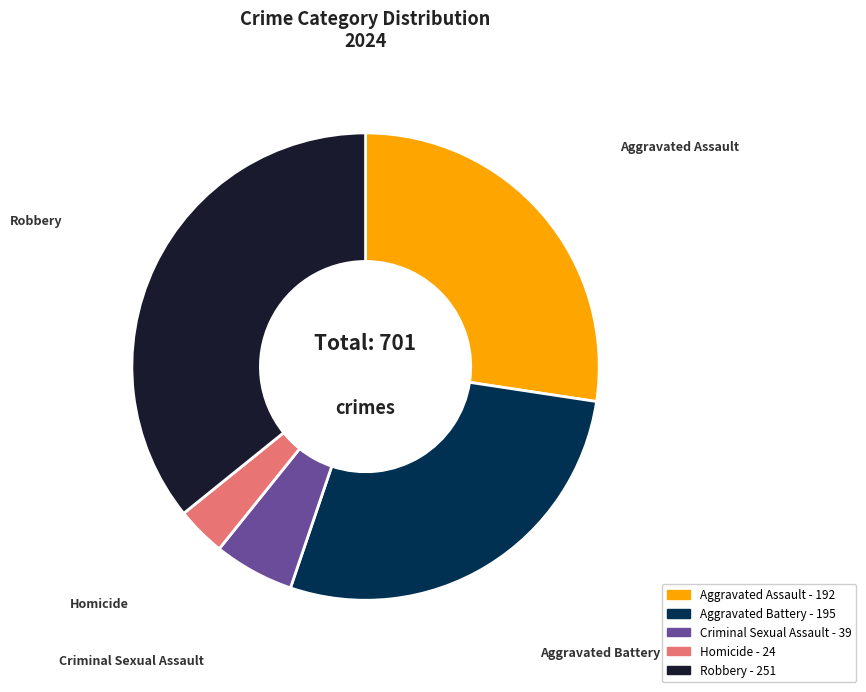

Which has a higher value, Homicide or Aggravated Battery?

Aggravated Battery